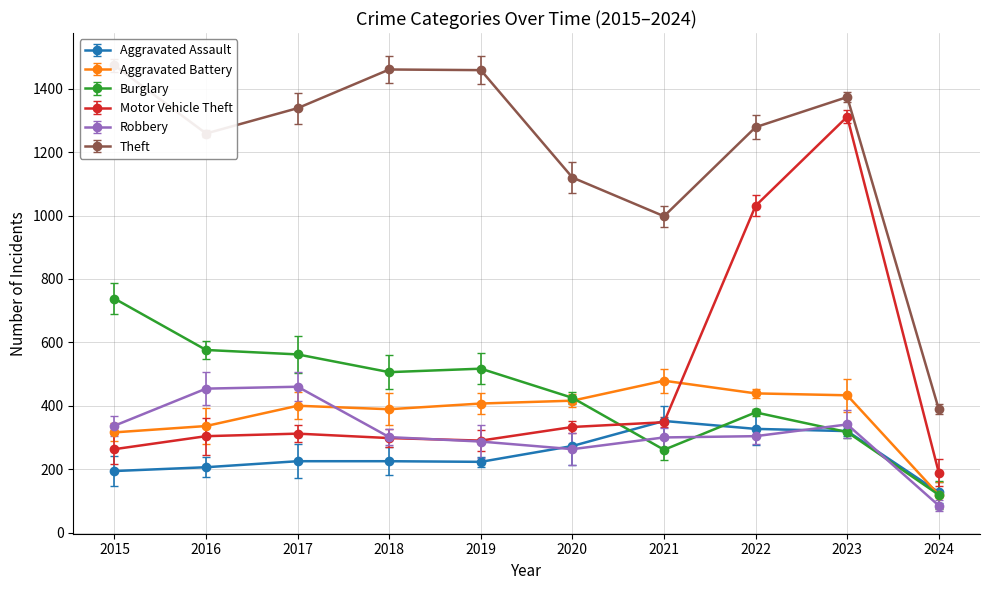

What is the difference between the maximum and minimum values in the Theft series?

1085